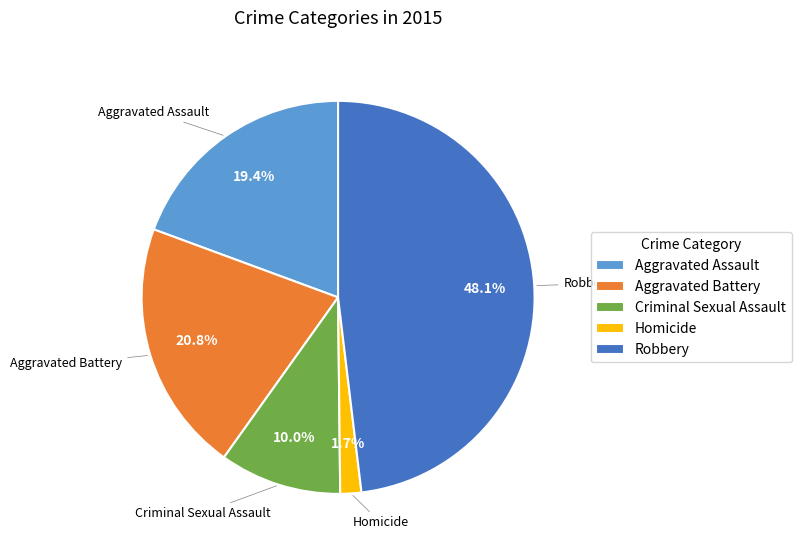

The Aggravated Battery slice represents 28% of the pie. True or false?

False